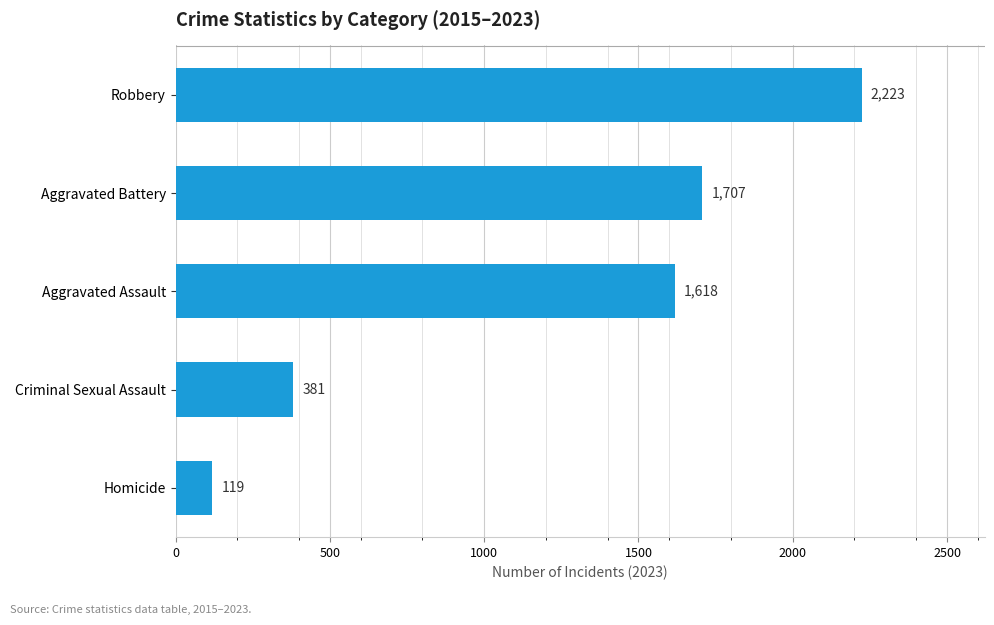

Is it true that the value at Aggravated Assault is 2523?

False